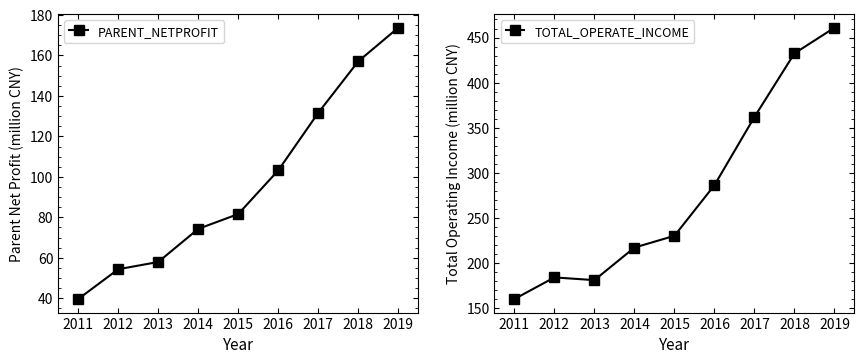

What is the difference between the PARENT_NETPROFIT values at 2019 and 2017?

42.1